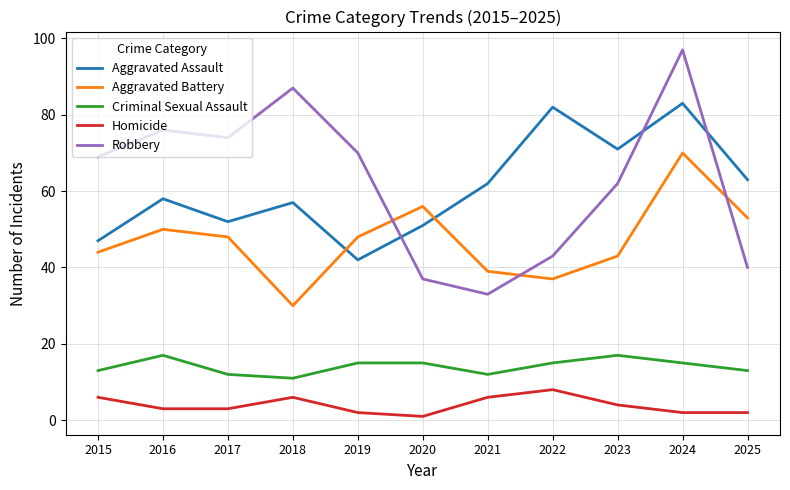

Is this an area chart (filled region under the line)?

No